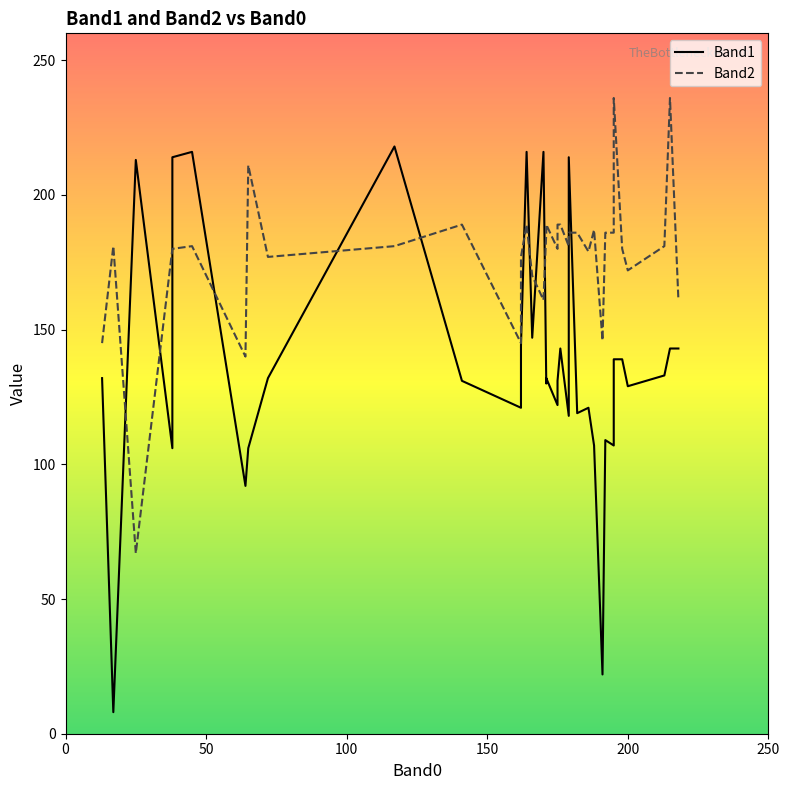

Which series has the widest spread of values?

Band1